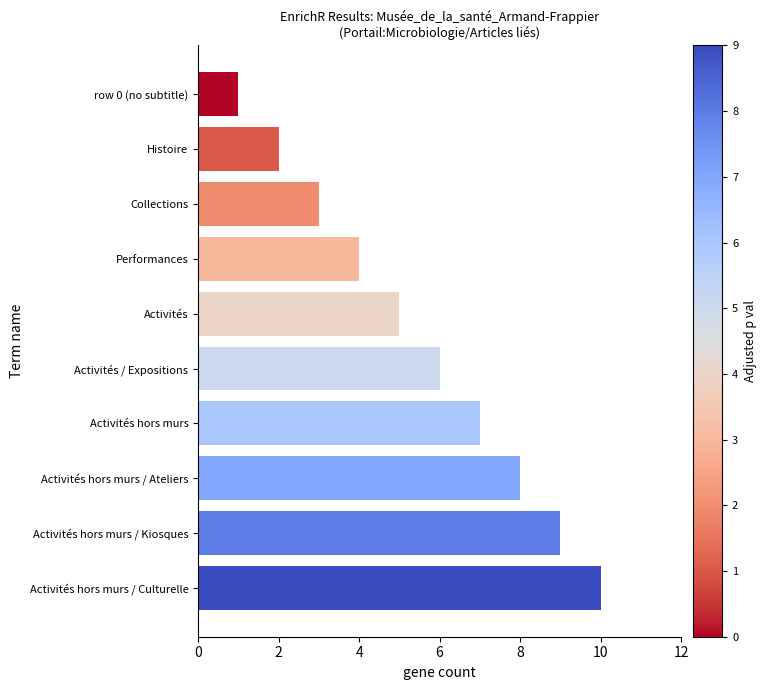

What is the average value?

6